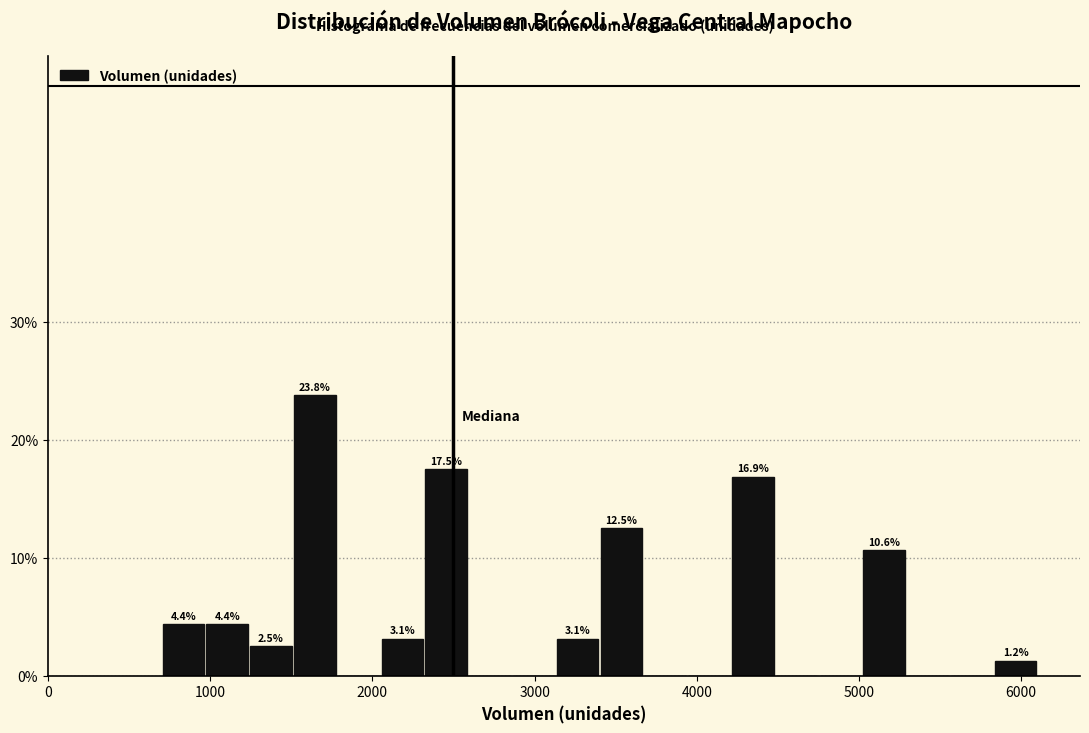

Around what value on the x-axis is the tallest bar? Give the approximate position of its centre, as read against the axis.

1600